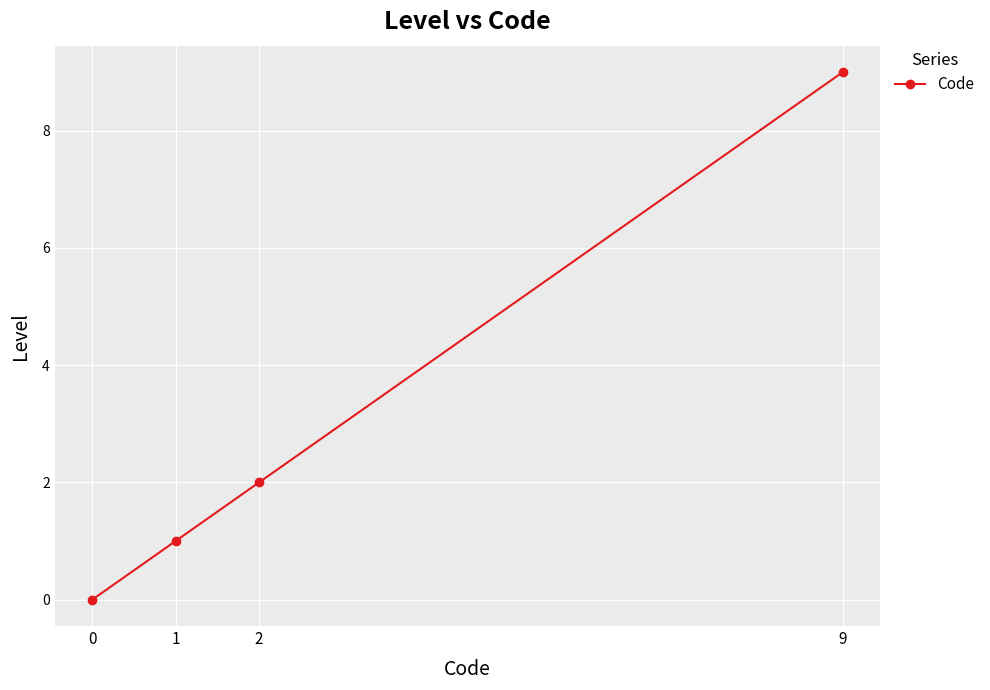

At which label is the value closest to 4?

2